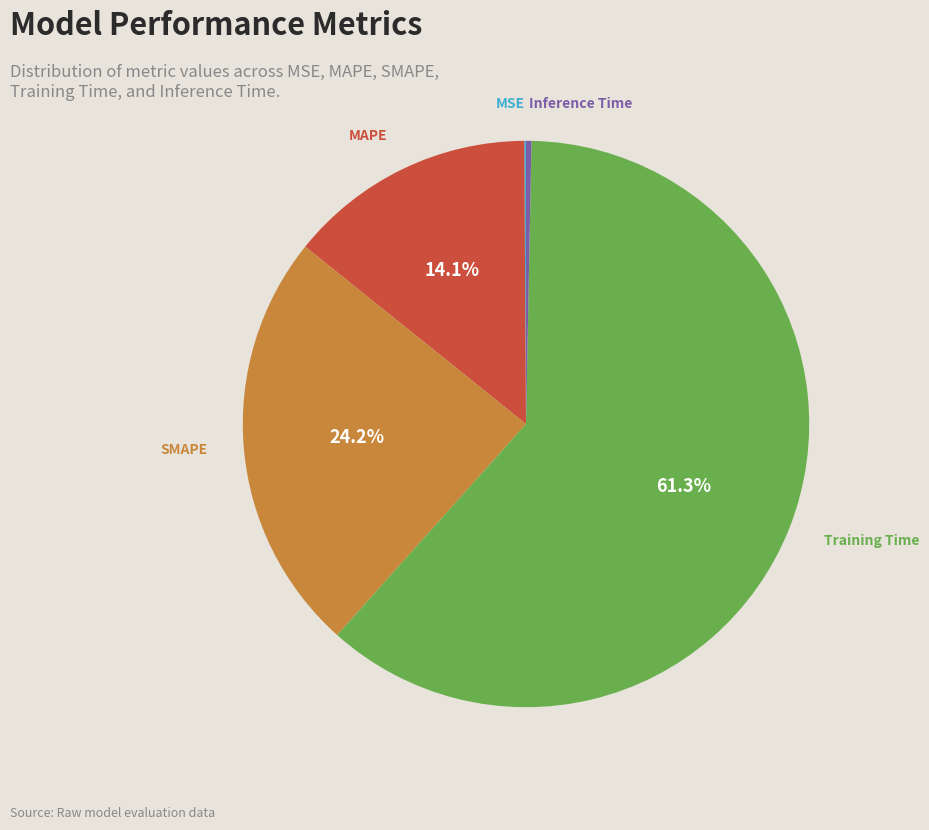

To the nearest percent, what is the average slice percentage?

20%